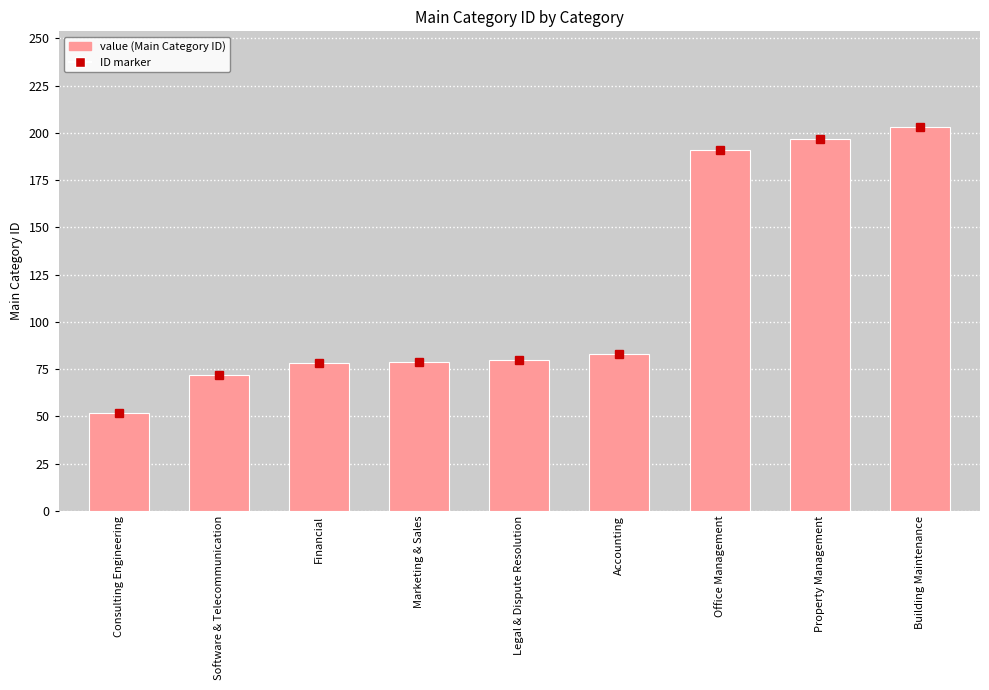

What is the change in value from Marketing & Sales to Building Maintenance?

+124